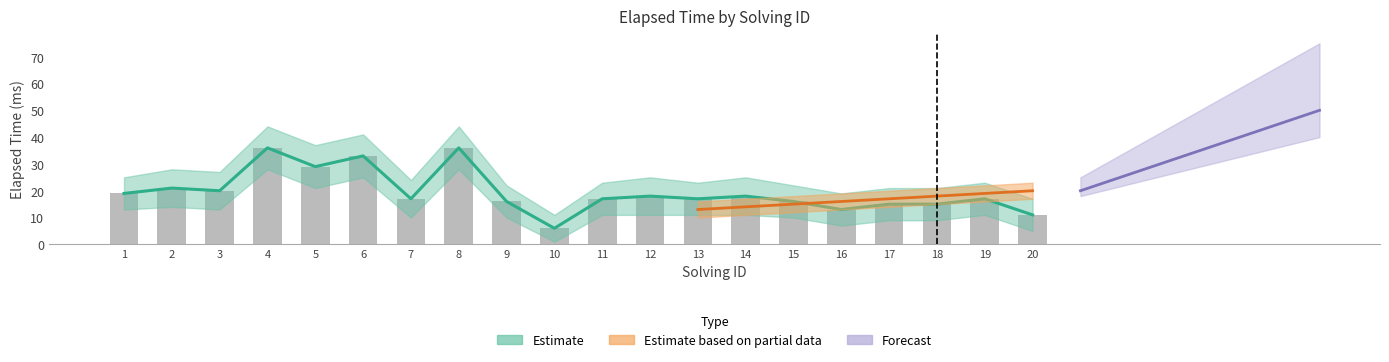

Count the number of data series in this chart.

3